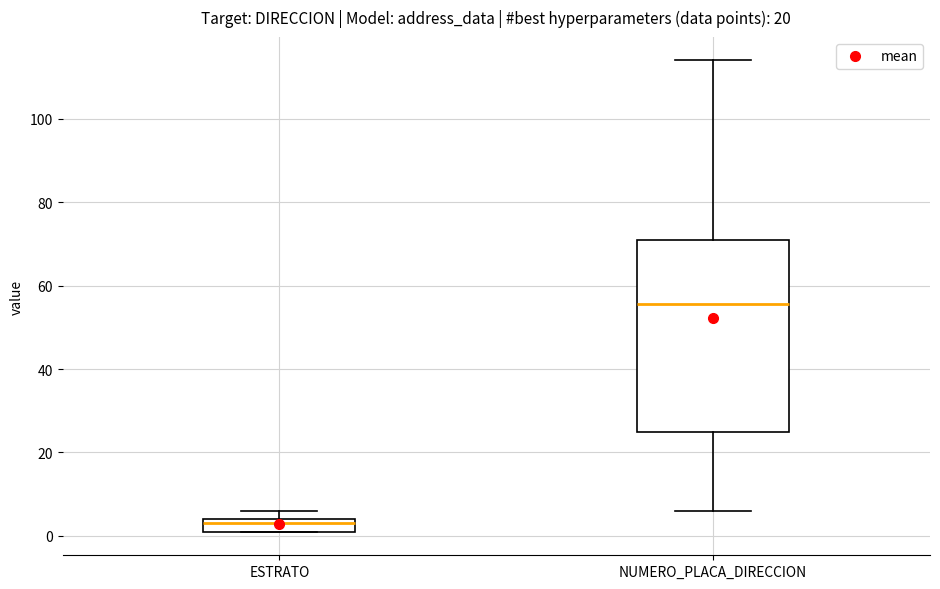

Where is the upper edge of the box for ESTRATO on the y-axis? The values are not printed on the chart, so give them approximately, as read against the axis.

4